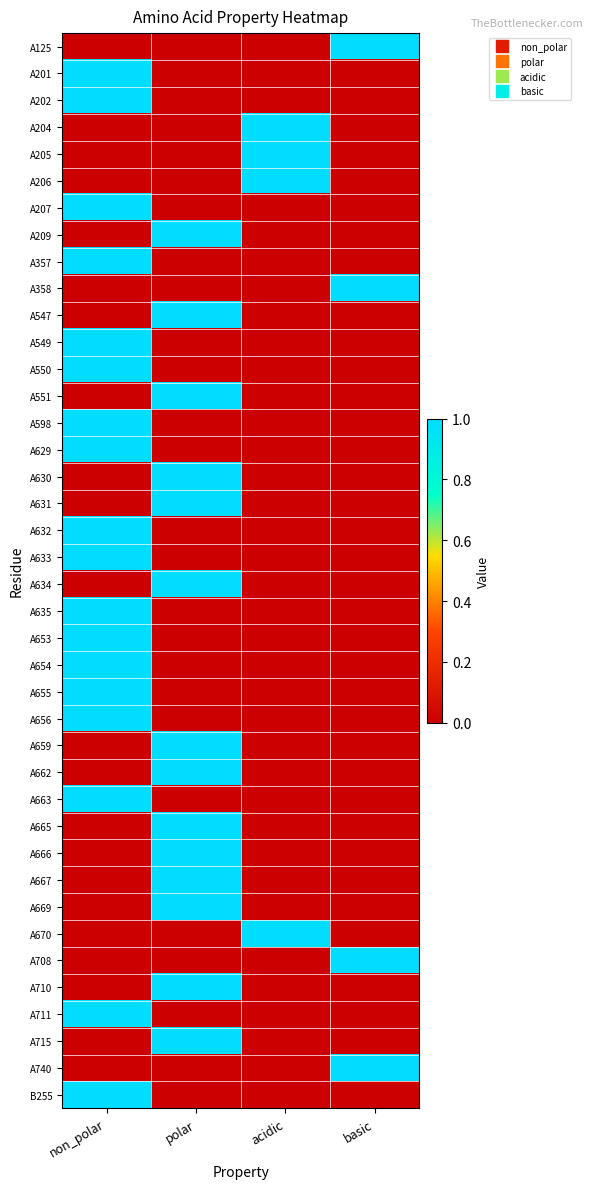

Reading left to right, what are all the values shown in this chart?

A125: non_polar=0	polar=0	acidic=0	basic=1
A201: non_polar=1	polar=0	acidic=0	basic=0
A202: non_polar=1	polar=0	acidic=0	basic=0
A204: non_polar=0	polar=0	acidic=1	basic=0
A205: non_polar=0	polar=0	acidic=1	basic=0
A206: non_polar=0	polar=0	acidic=1	basic=0
A207: non_polar=1	polar=0	acidic=0	basic=0
A209: non_polar=0	polar=1	acidic=0	basic=0
A357: non_polar=1	polar=0	acidic=0	basic=0
A358: non_polar=0	polar=0	acidic=0	basic=1
A547: non_polar=0	polar=1	acidic=0	basic=0
A549: non_polar=1	polar=0	acidic=0	basic=0
A550: non_polar=1	polar=0	acidic=0	basic=0
A551: non_polar=0	polar=1	acidic=0	basic=0
A598: non_polar=1	polar=0	acidic=0	basic=0
A629: non_polar=1	polar=0	acidic=0	basic=0
A630: non_polar=0	polar=1	acidic=0	basic=0
A631: non_polar=0	polar=1	acidic=0	basic=0
A632: non_polar=1	polar=0	acidic=0	basic=0
A633: non_polar=1	polar=0	acidic=0	basic=0
A634: non_polar=0	polar=1	acidic=0	basic=0
A635: non_polar=1	polar=0	acidic=0	basic=0
A653: non_polar=1	polar=0	acidic=0	basic=0
A654: non_polar=1	polar=0	acidic=0	basic=0
A655: non_polar=1	polar=0	acidic=0	basic=0
A656: non_polar=1	polar=0	acidic=0	basic=0
A659: non_polar=0	polar=1	acidic=0	basic=0
A662: non_polar=0	polar=1	acidic=0	basic=0
A663: non_polar=1	polar=0	acidic=0	basic=0
A665: non_polar=0	polar=1	acidic=0	basic=0
A666: non_polar=0	polar=1	acidic=0	basic=0
A667: non_polar=0	polar=1	acidic=0	basic=0
A669: non_polar=0	polar=1	acidic=0	basic=0
A670: non_polar=0	polar=0	acidic=1	basic=0
A708: non_polar=0	polar=0	acidic=0	basic=1
A710: non_polar=0	polar=1	acidic=0	basic=0
A711: non_polar=1	polar=0	acidic=0	basic=0
A715: non_polar=0	polar=1	acidic=0	basic=0
A740: non_polar=0	polar=0	acidic=0	basic=1
B255: non_polar=1	polar=0	acidic=0	basic=0